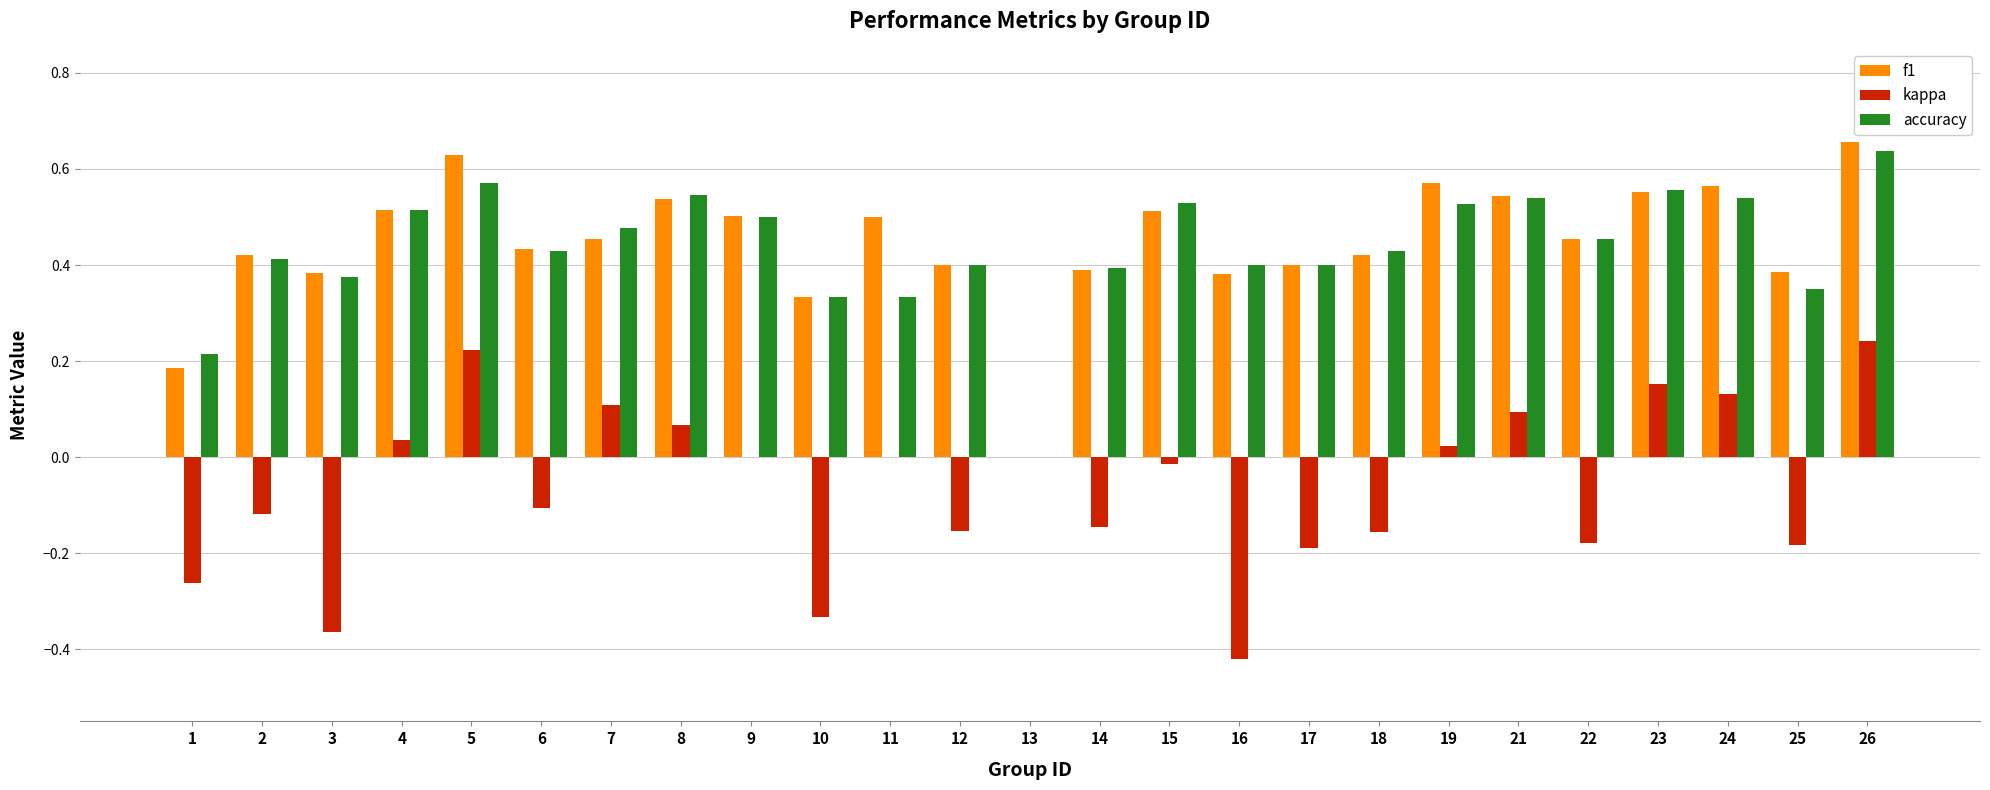

True or false: kappa has a value of 0.1 at 26.

False